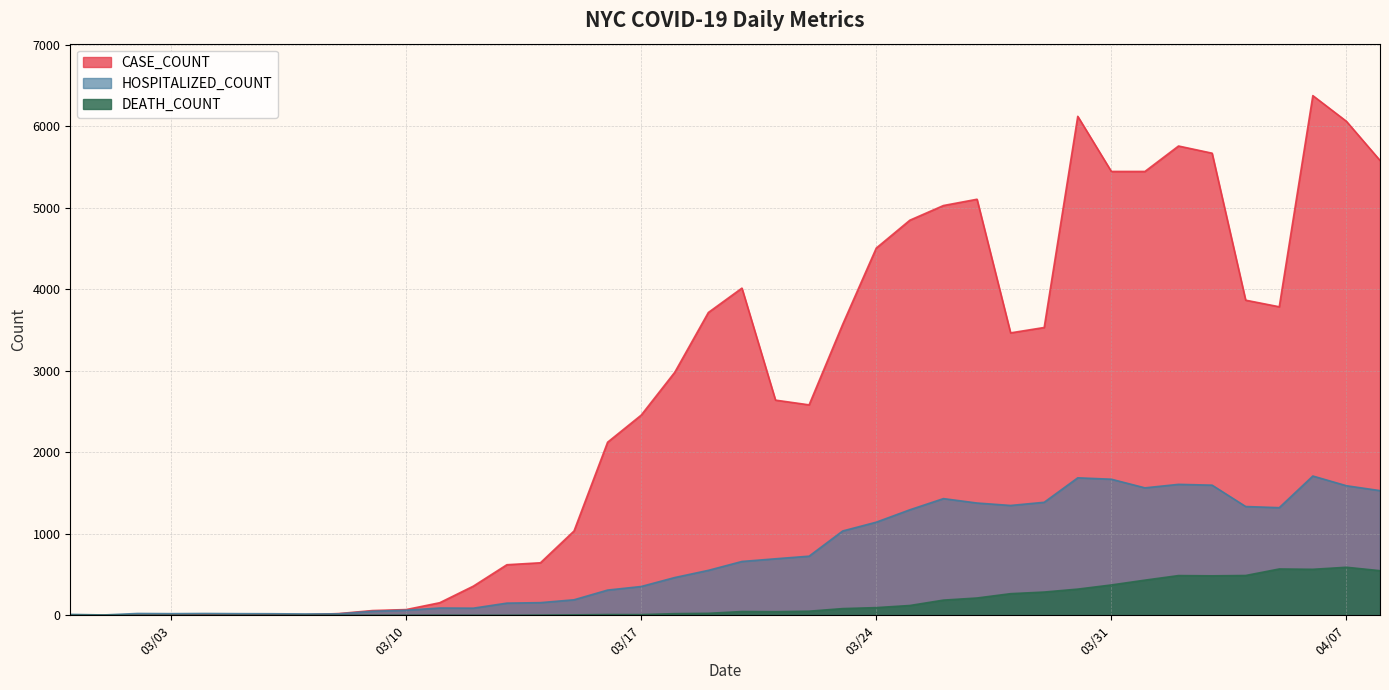

Does the chart have visible grid lines?

Yes